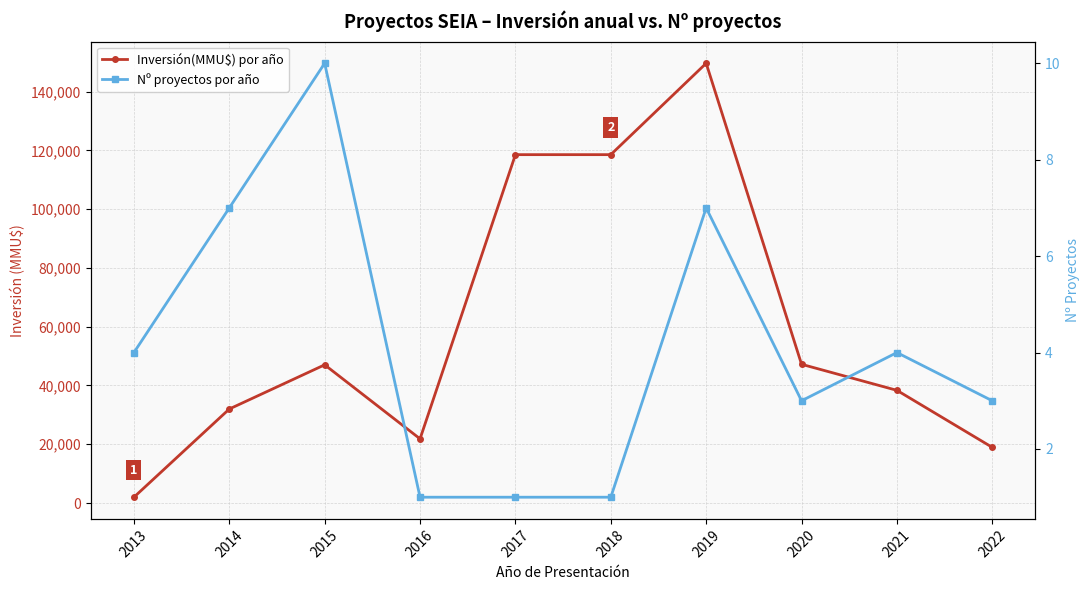

How many series are shown in this chart?

2